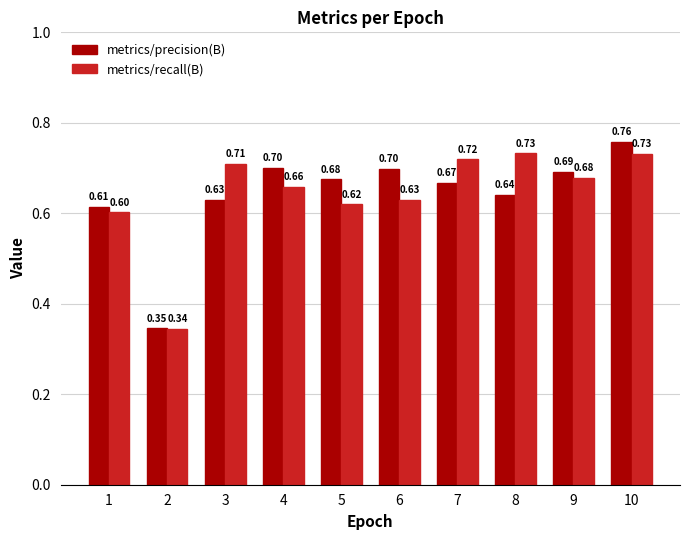

How many distinct data groups are displayed?

2